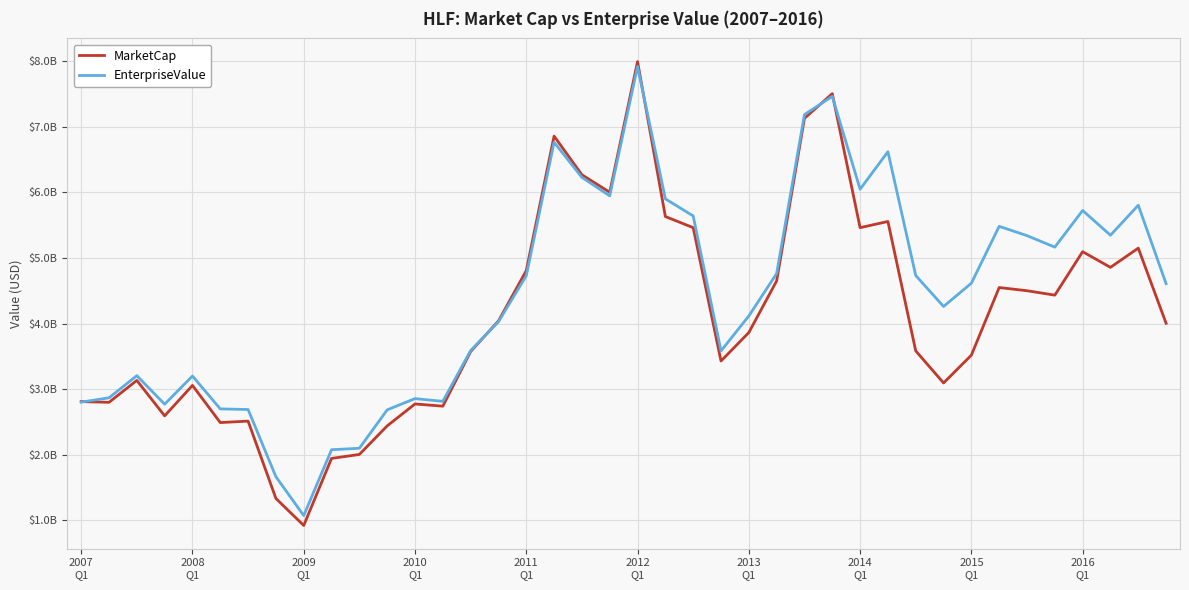

Which series has the largest total across all categories?

EnterpriseValue